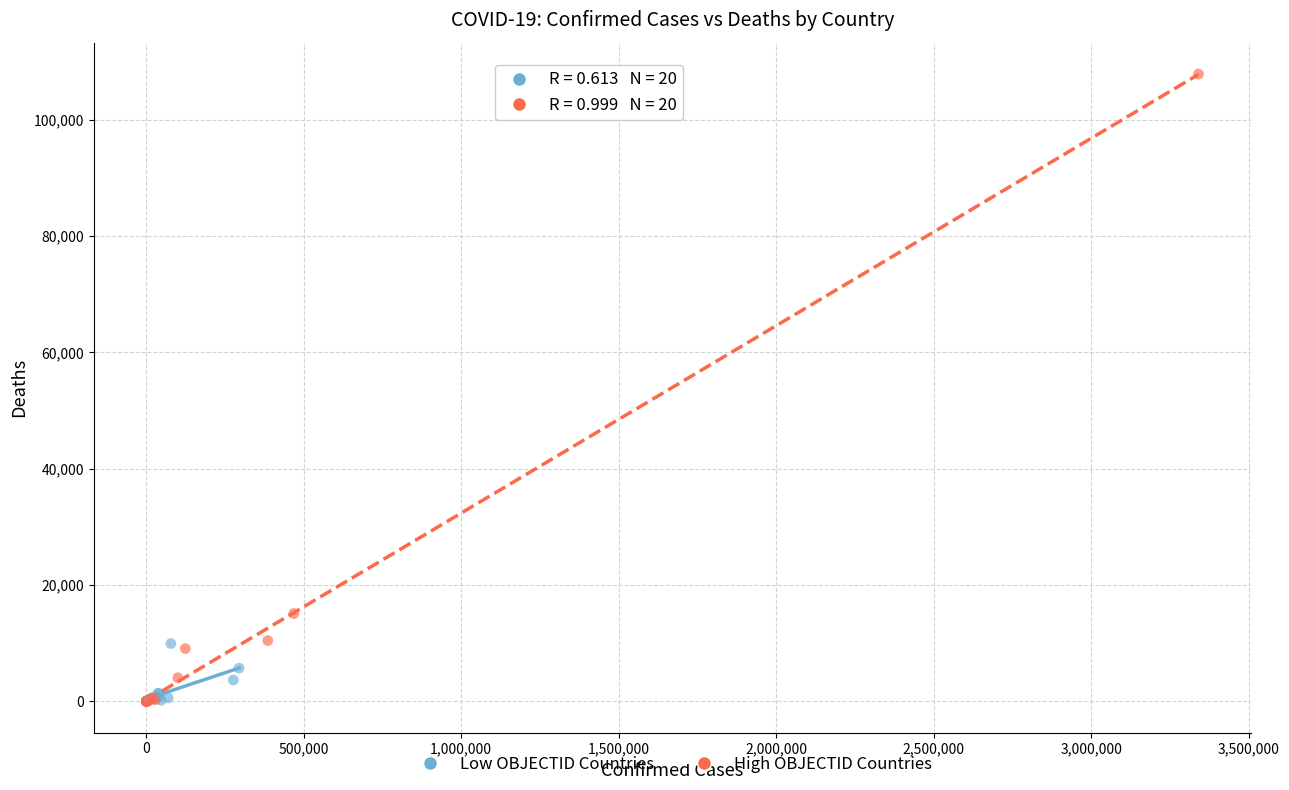

Which series has the largest Y range (max minus min)?

High OBJECTID Countries